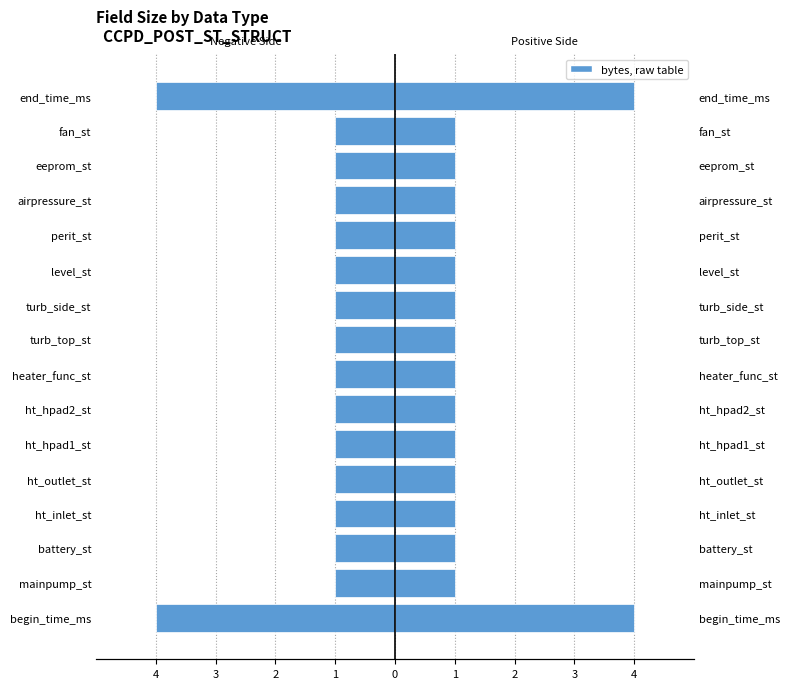

Count the bytes (right) values in the range 1 to 2.

14